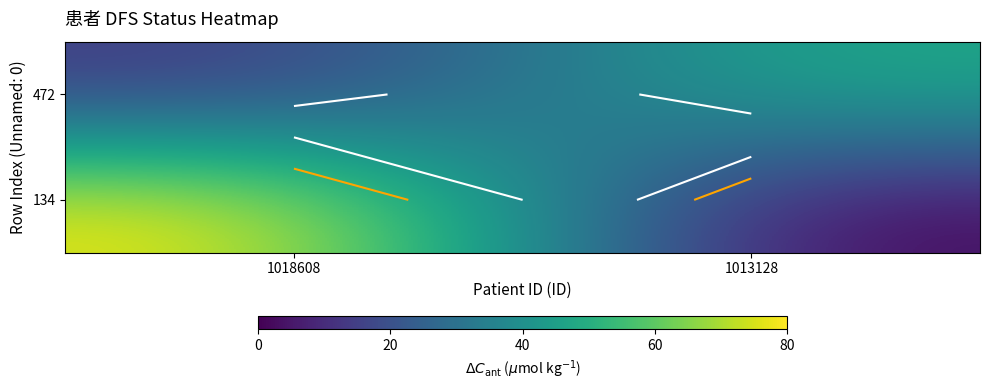

At which category is the sum across all series the highest?

1018608